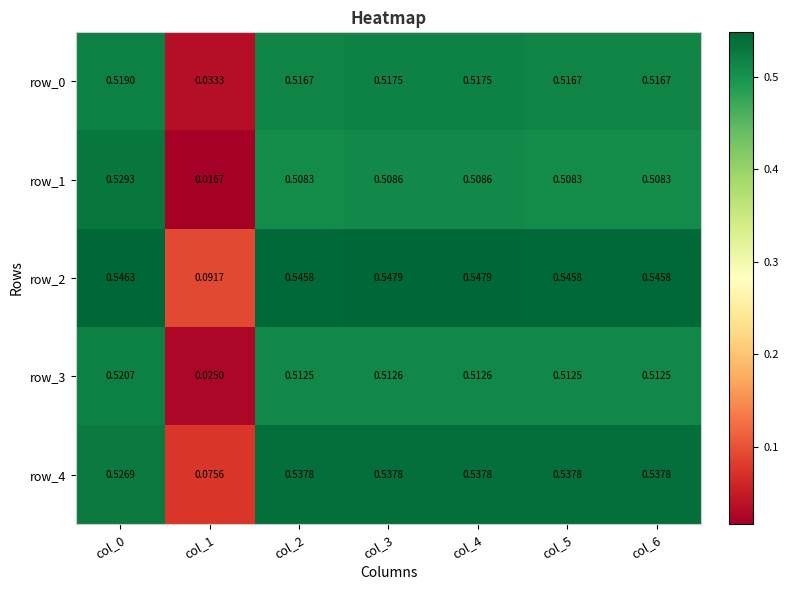

What is the total value across all series at col_0?

2.6